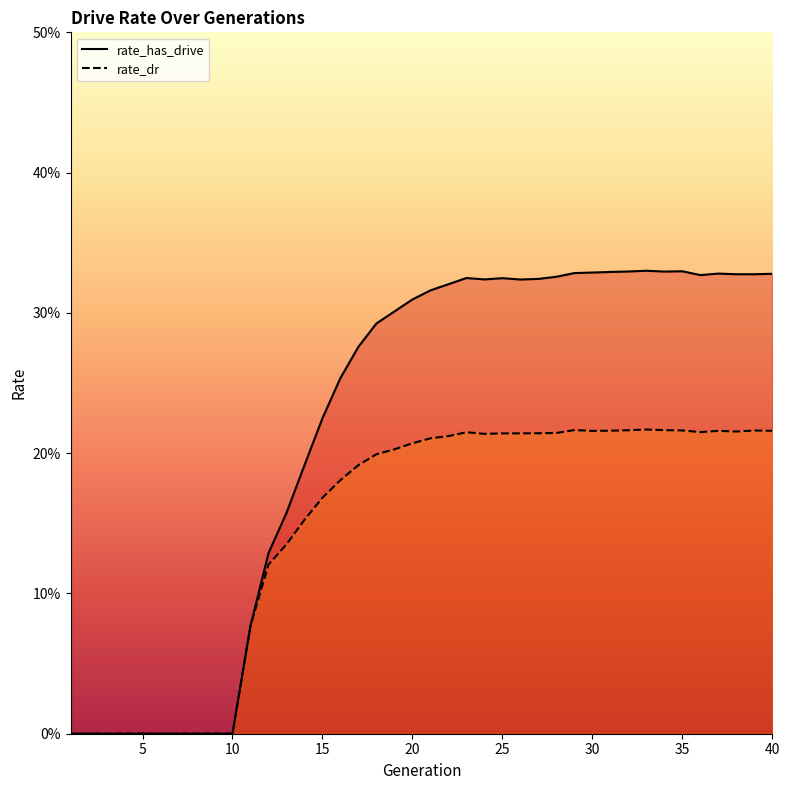

What are all the series names shown in the legend?

rate_has_drive, rate_dr